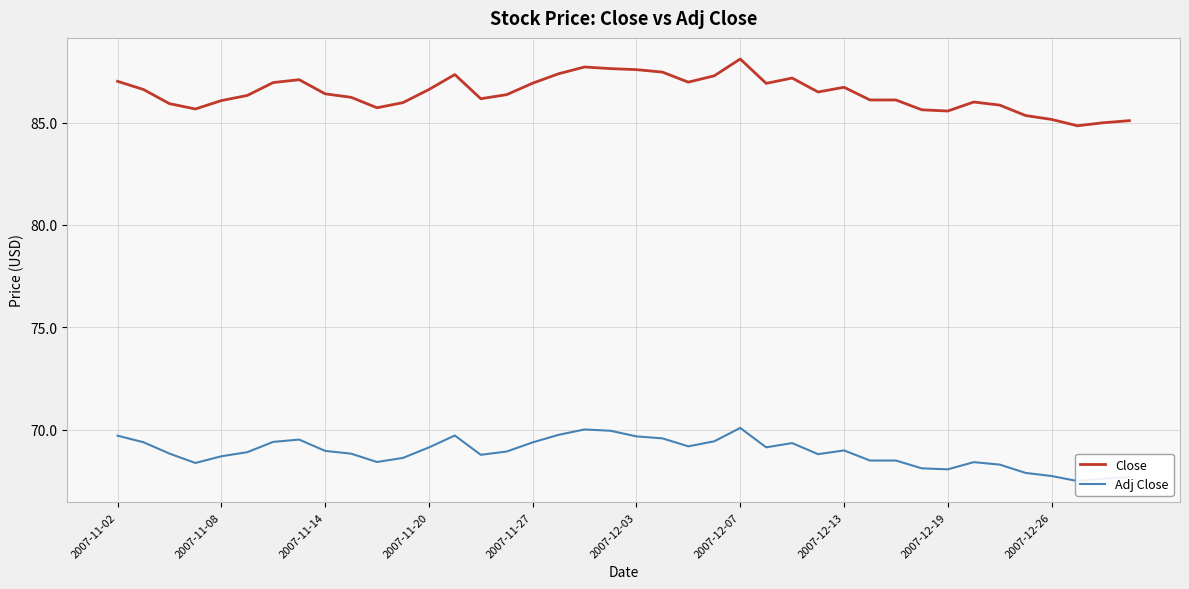

At which label does Adj Close first exceed 68?

2007-11-02